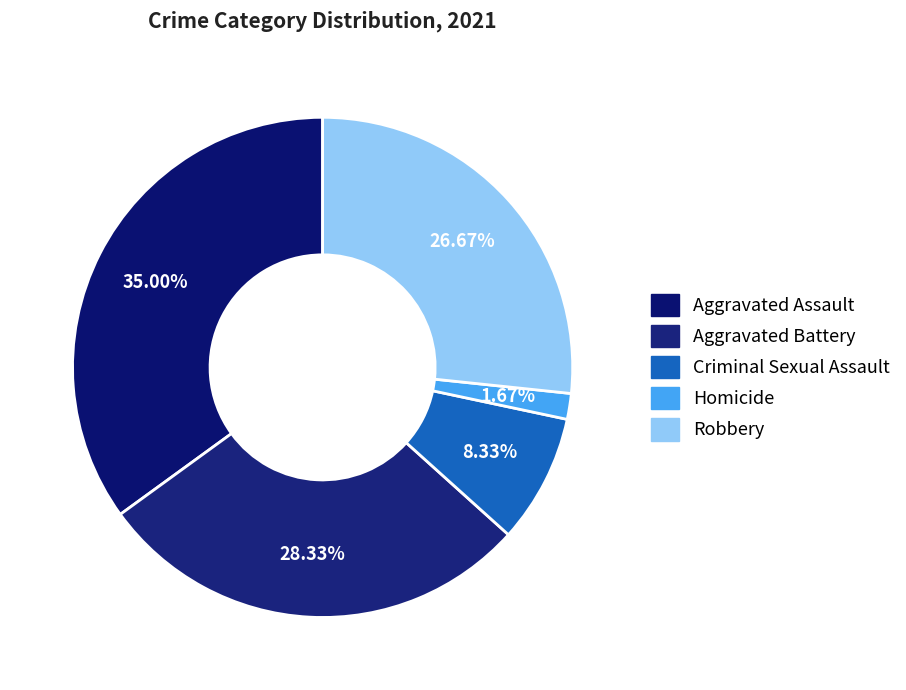

To the nearest percent, what is the difference between the Robbery and Homicide slice percentages?

25%